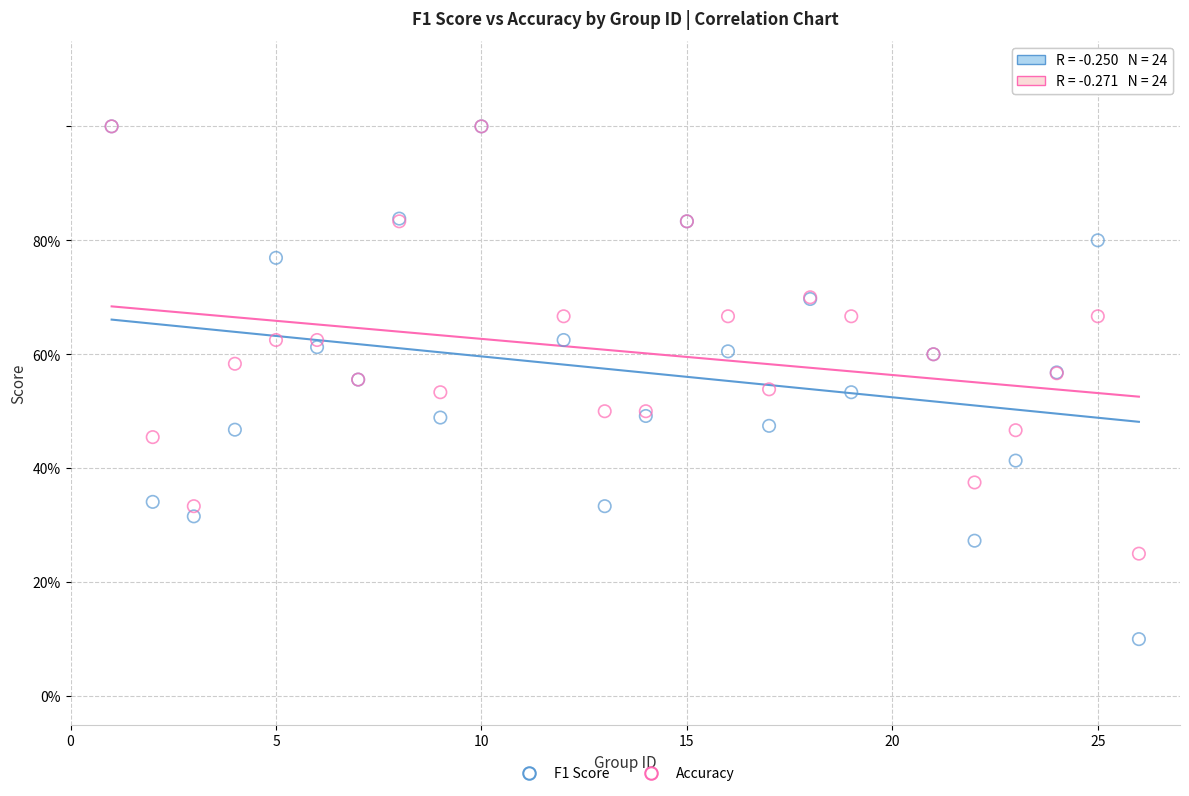

What are all the series names shown in the legend?

F1 Score, Accuracy